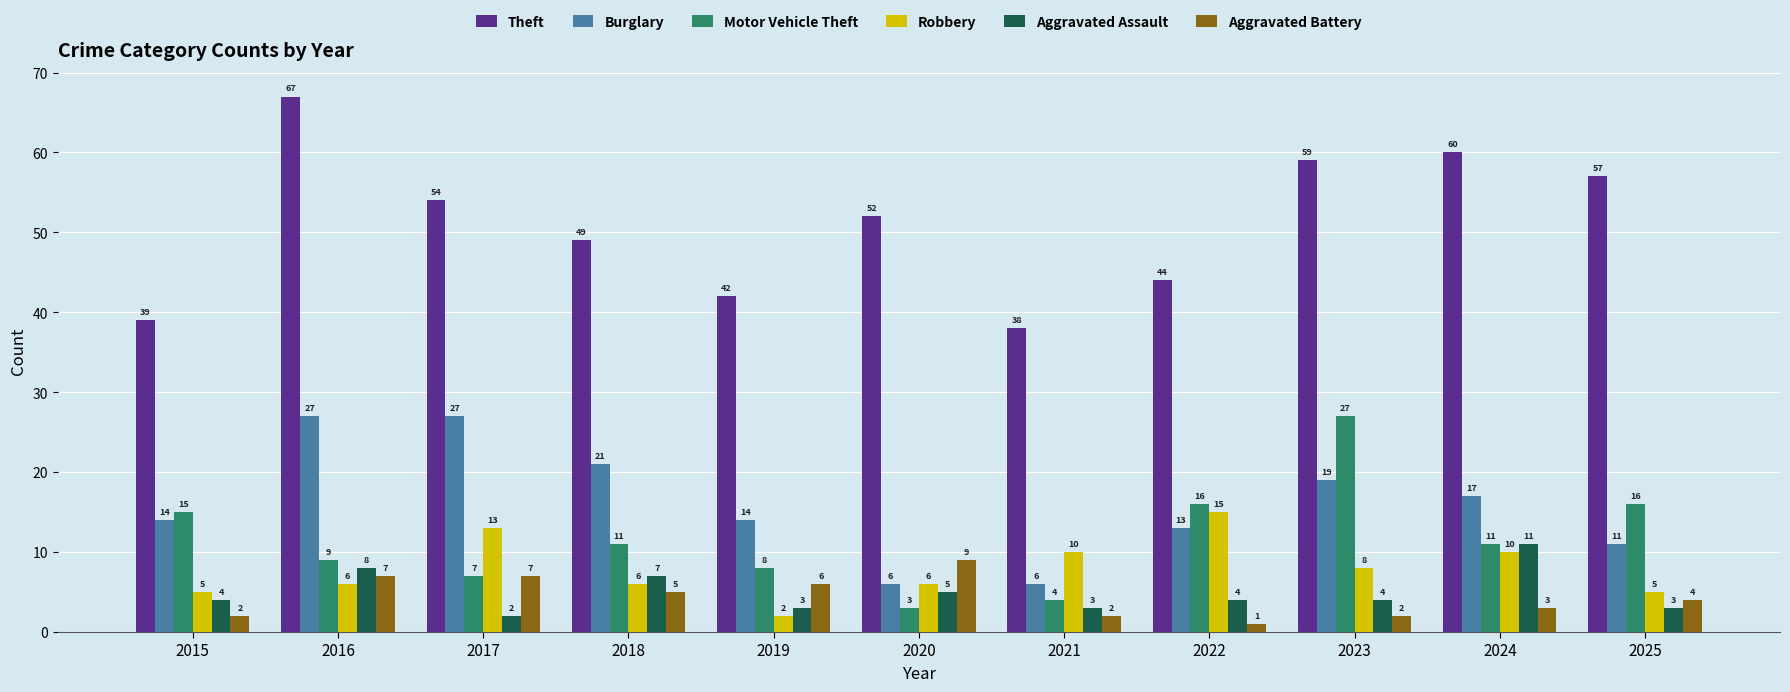

What value does the Burglary series have at 2016, to the nearest 10?

30